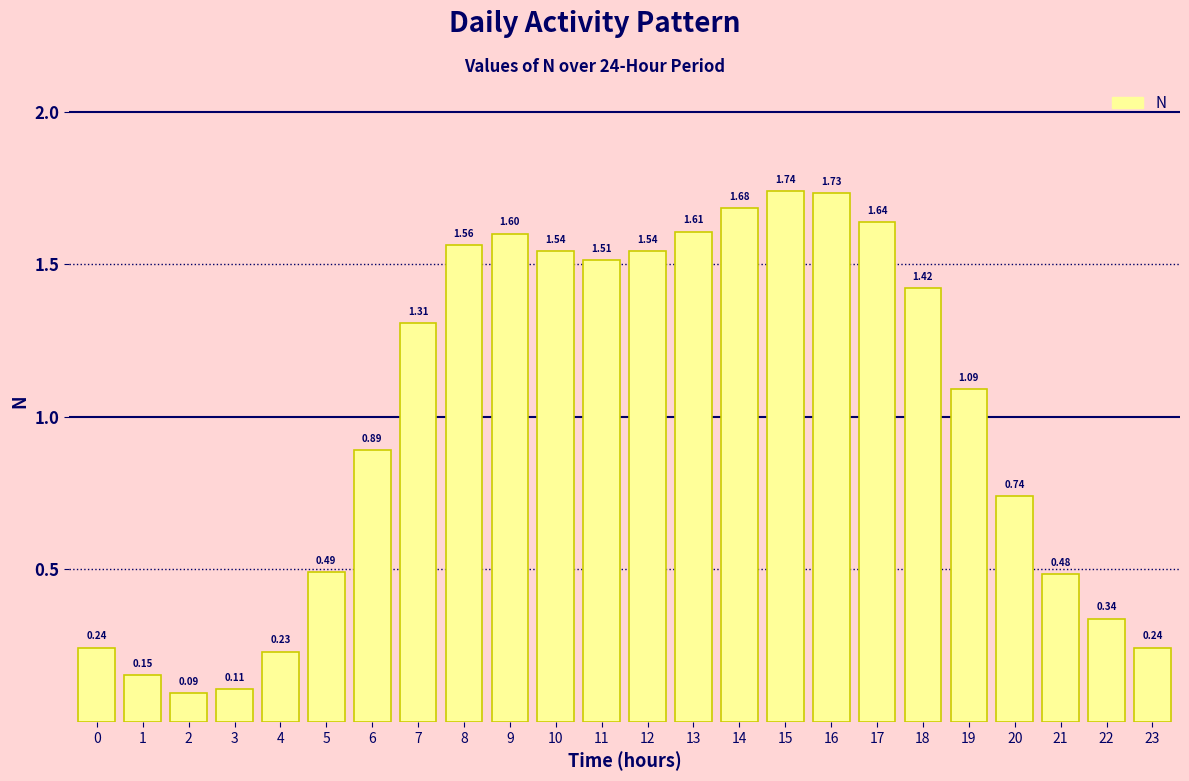

What is the change in value from 4 to 15?

+1.5